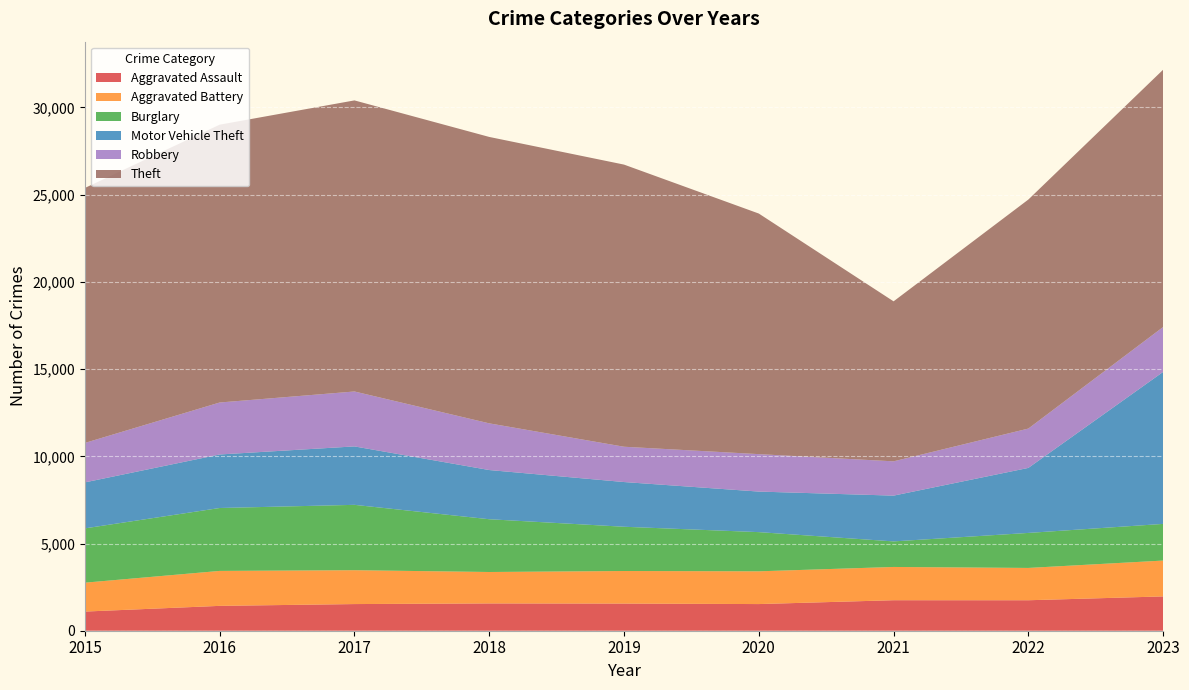

Reading right to left, what are all the values shown in this chart?

Aggravated Assault: 1967	1747	1749	1528	1557	1565	1528	1425	1098
Aggravated Battery: 2056	1853	1907	1878	1867	1802	1942	2004	1657
Burglary: 2101	2007	1465	2247	2537	3025	3747	3607	3113
Motor Vehicle Theft: 8715	3728	2625	2325	2564	2821	3351	3069	2637
Robbery: 2574	2256	1966	2147	2024	2677	3149	2980	2262
Theft: 14752	13130	9173	13794	16176	16421	16689	15929	14619